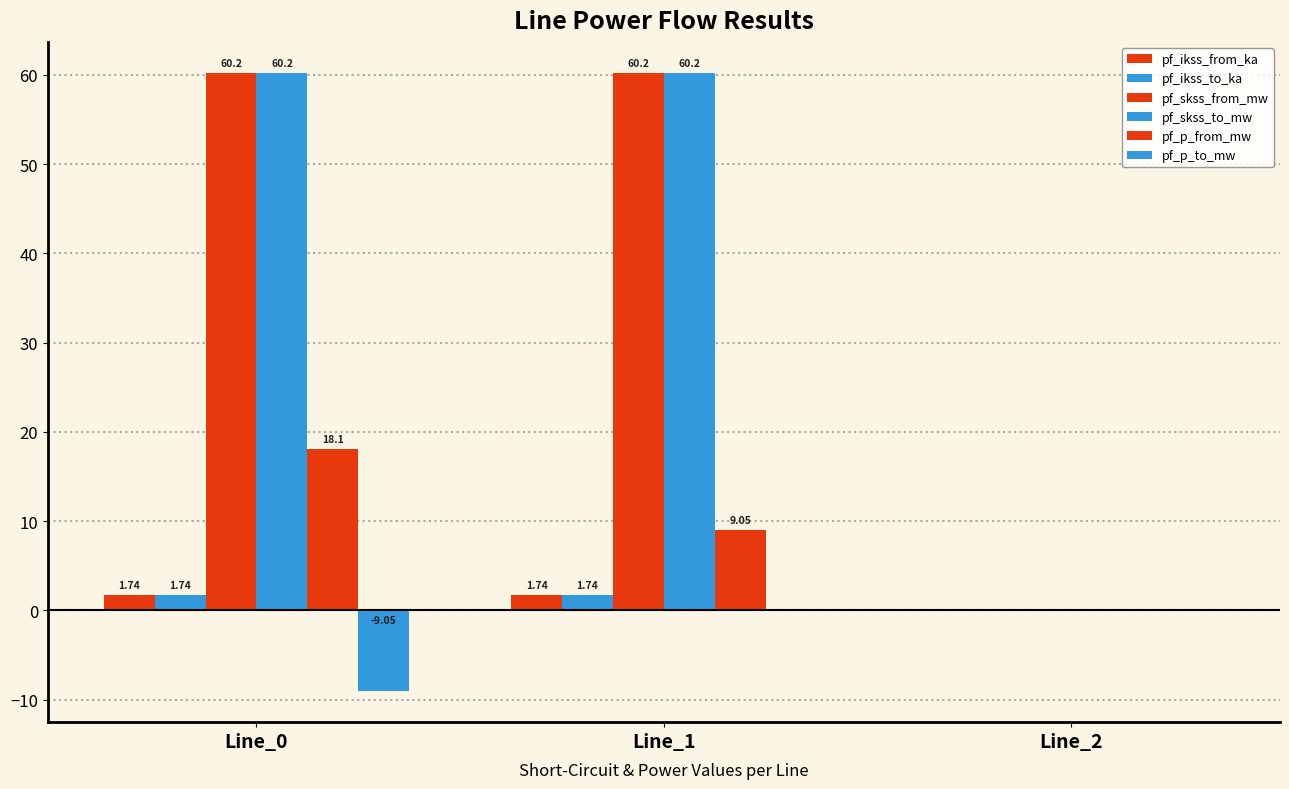

What is the minimum value shown in the chart?

-9.1